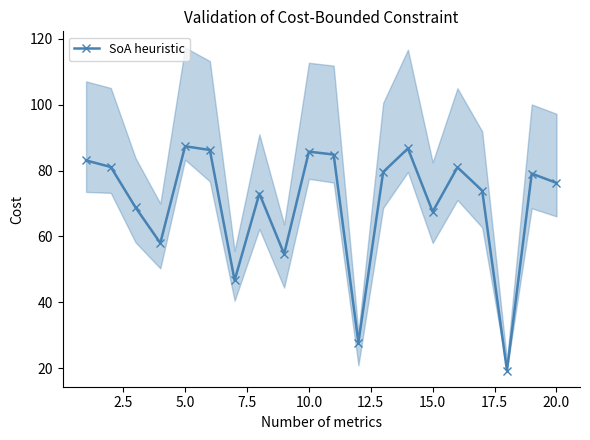

How many points are lower than both their immediate neighbors (excluding endpoints)?

6